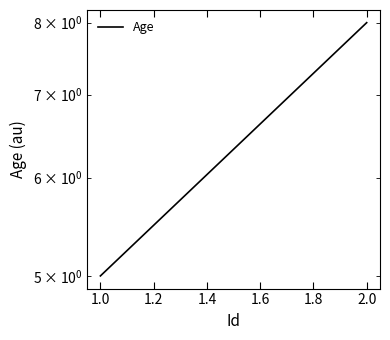

What is the ratio of the value at 1.0 to the value at 2.0?

0.6